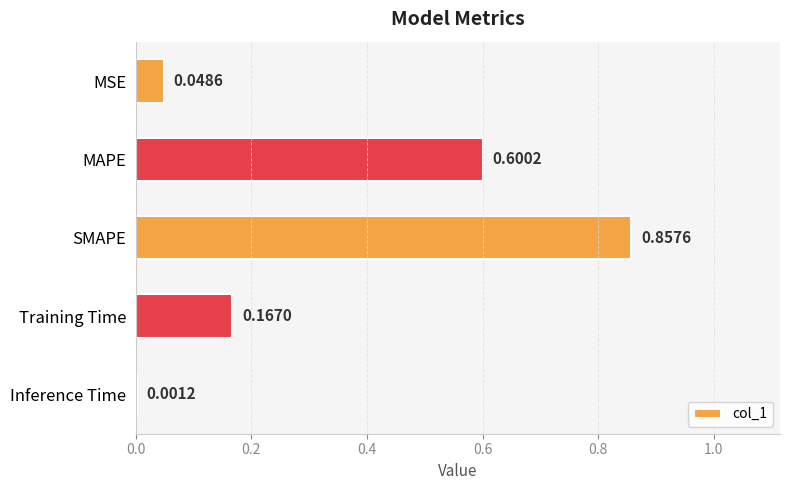

Which label corresponds to the largest value in the chart?

SMAPE